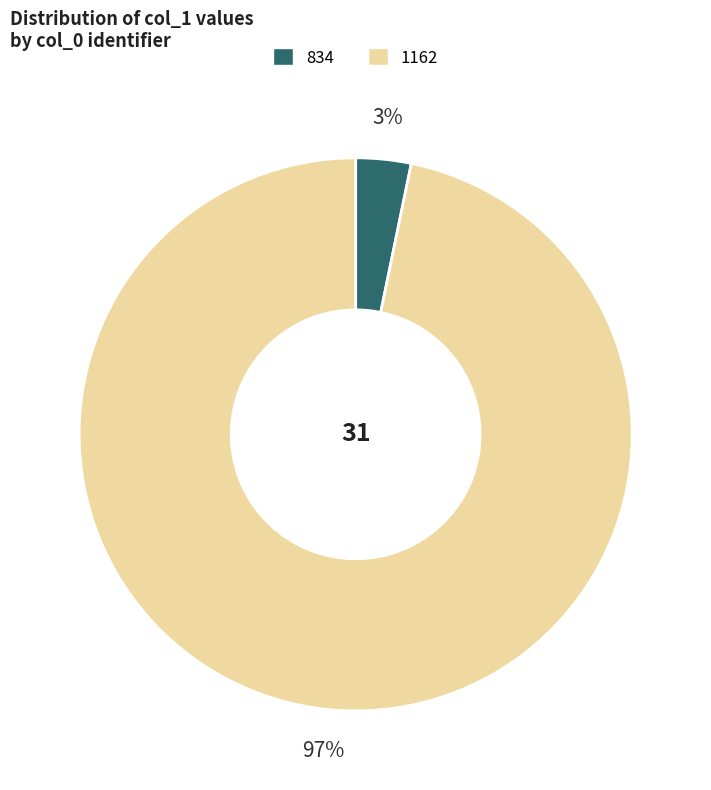

How many segments does this pie chart have?

2